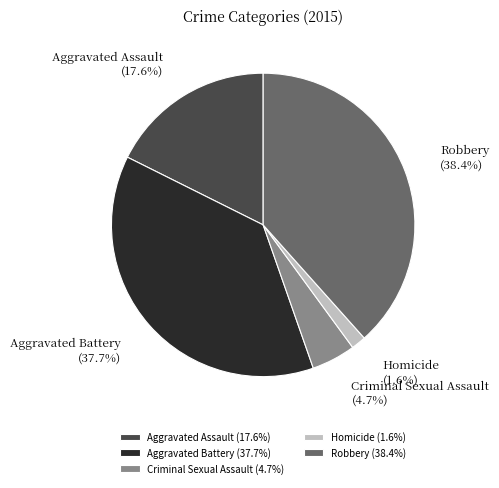

Does any single category account for the majority?

No